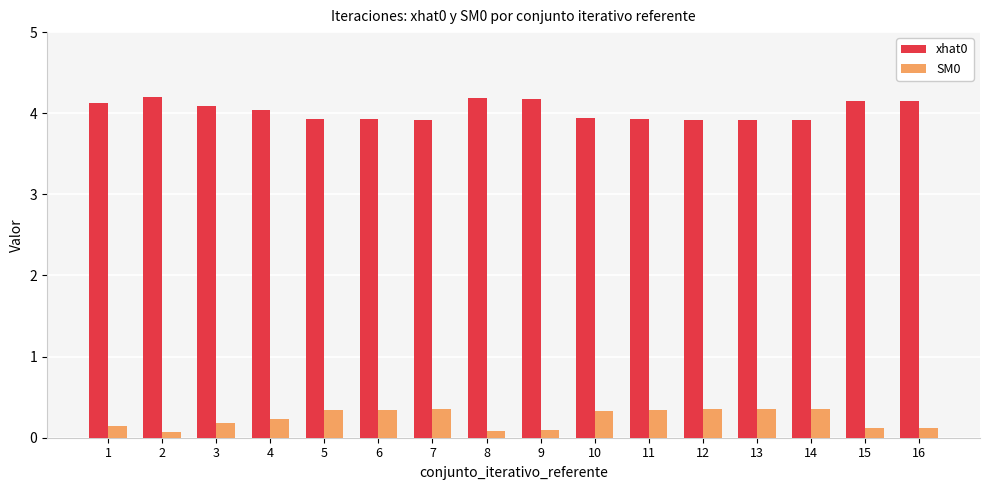

The value of SM0 at 13 is 0.1. True or false?

False